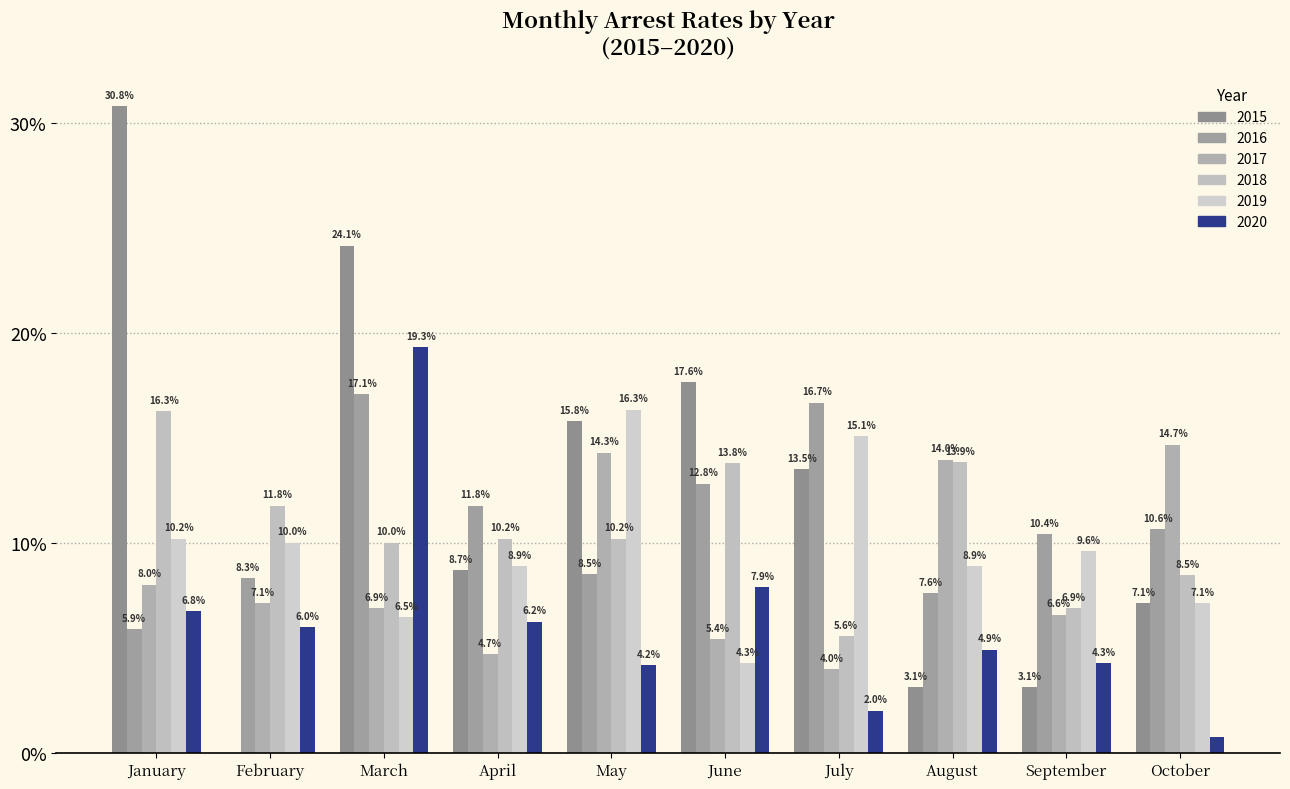

Are the bars grouped side by side (vs. stacked)?

Yes